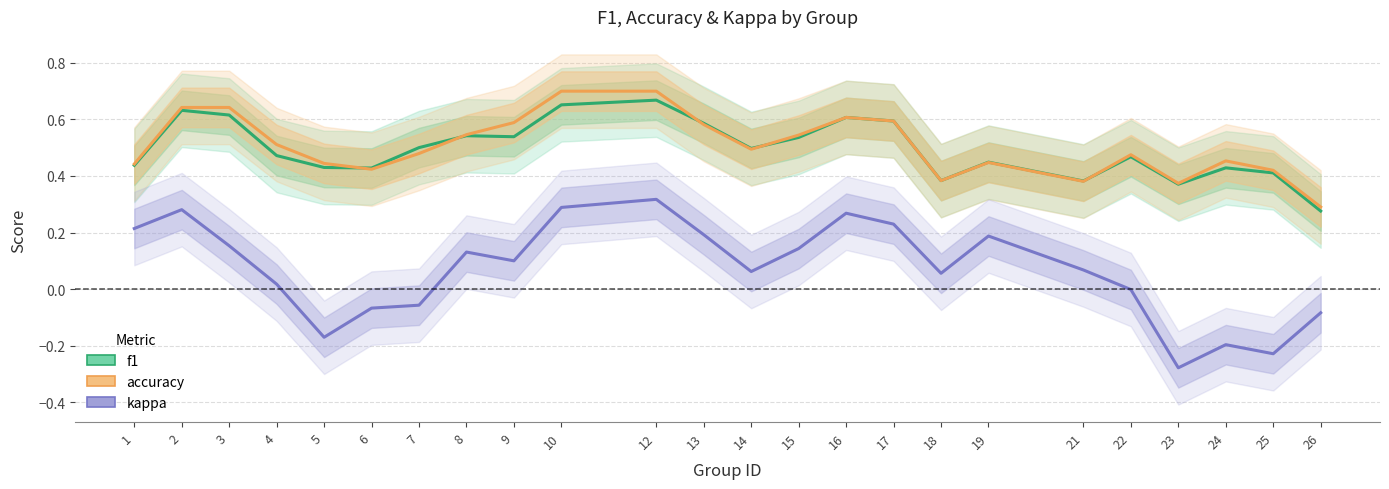

The value of kappa at 1 is 0.2. True or false?

True